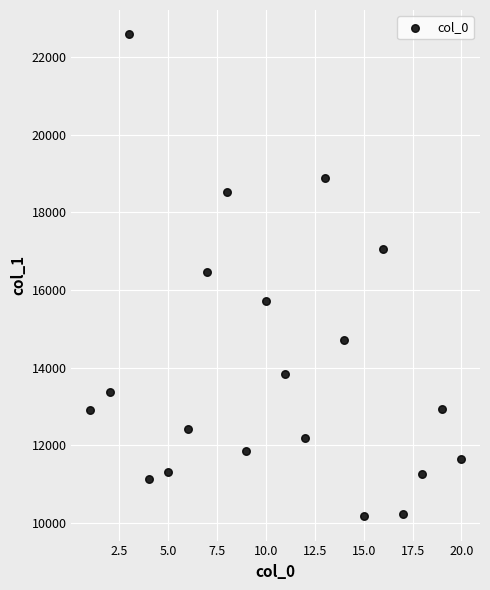

What is the range of X values (max minus min)?

19